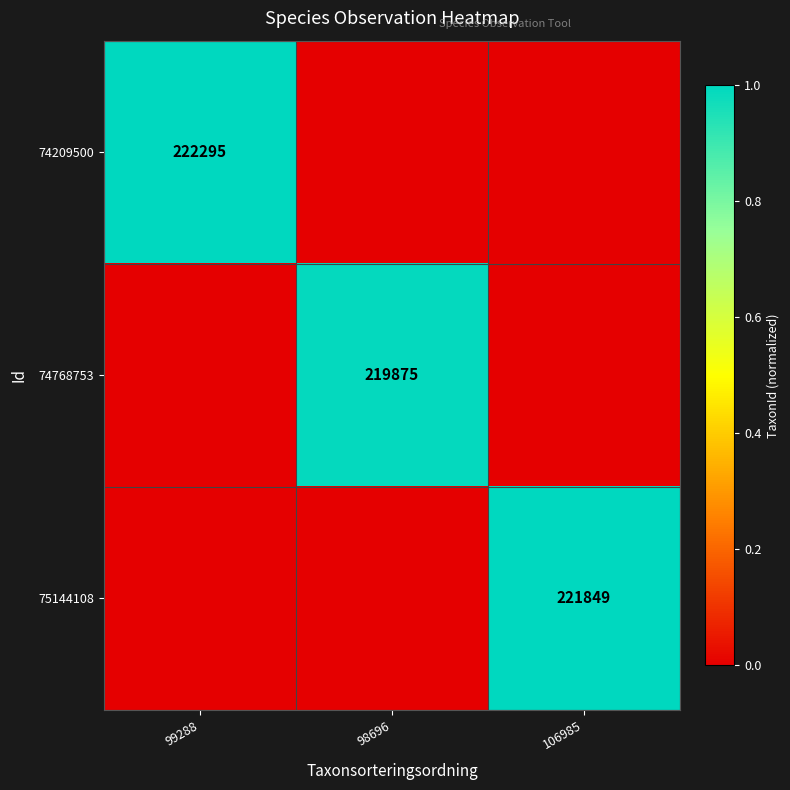

The value of 75144108 at 106985 is 221849. True or false?

True